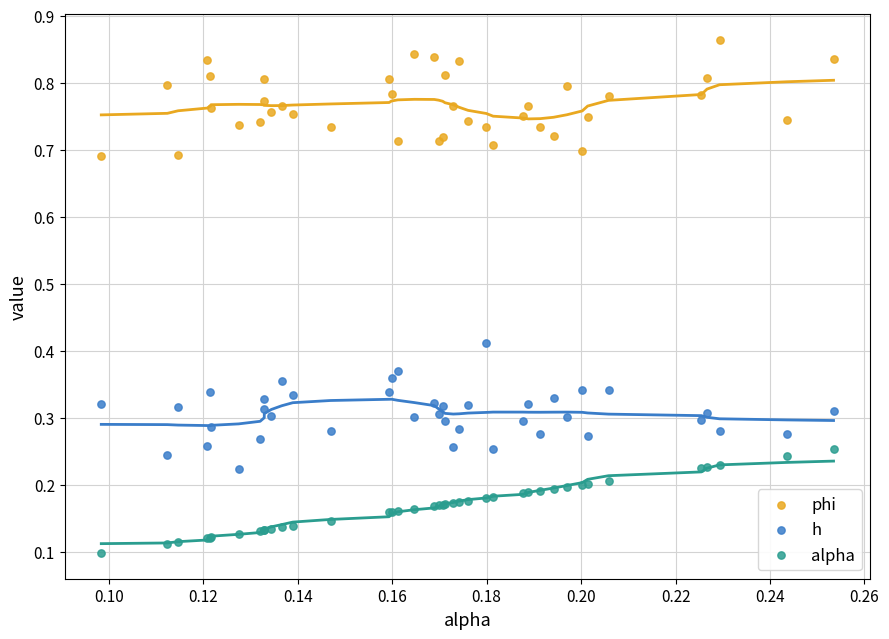

What are all the series names shown in the legend?

phi, h, alpha